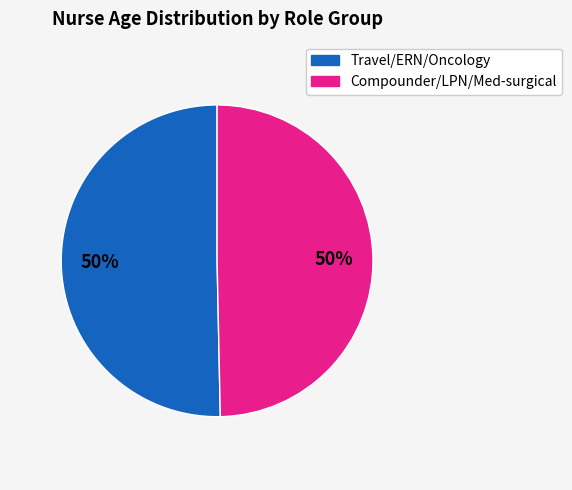

What percentage is the Travel/ERN/Oncology slice, to the nearest percent?

50%